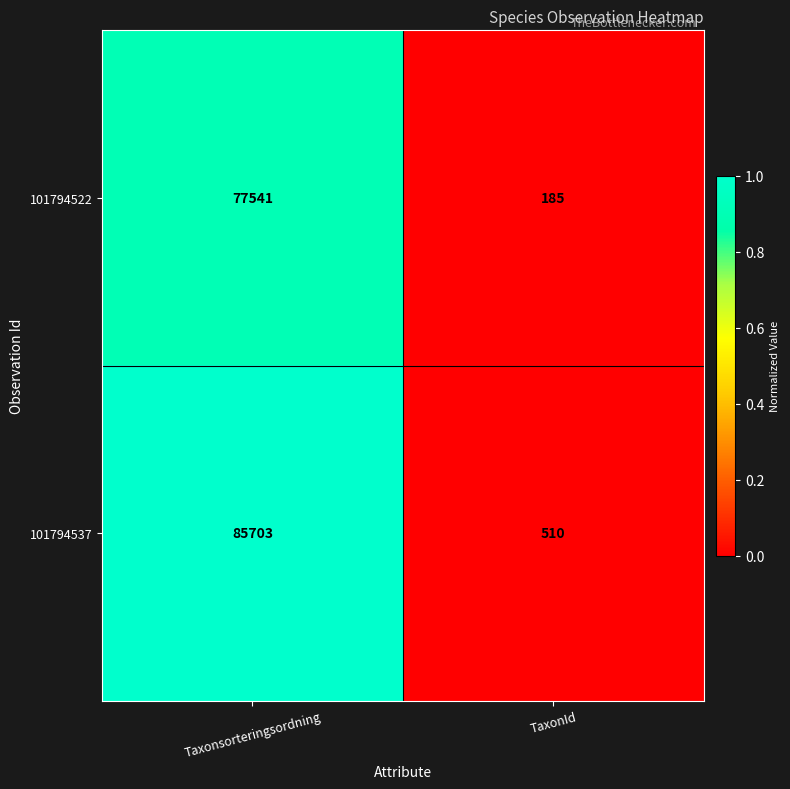

What is the spread (max minus min) of values at TaxonId?

325